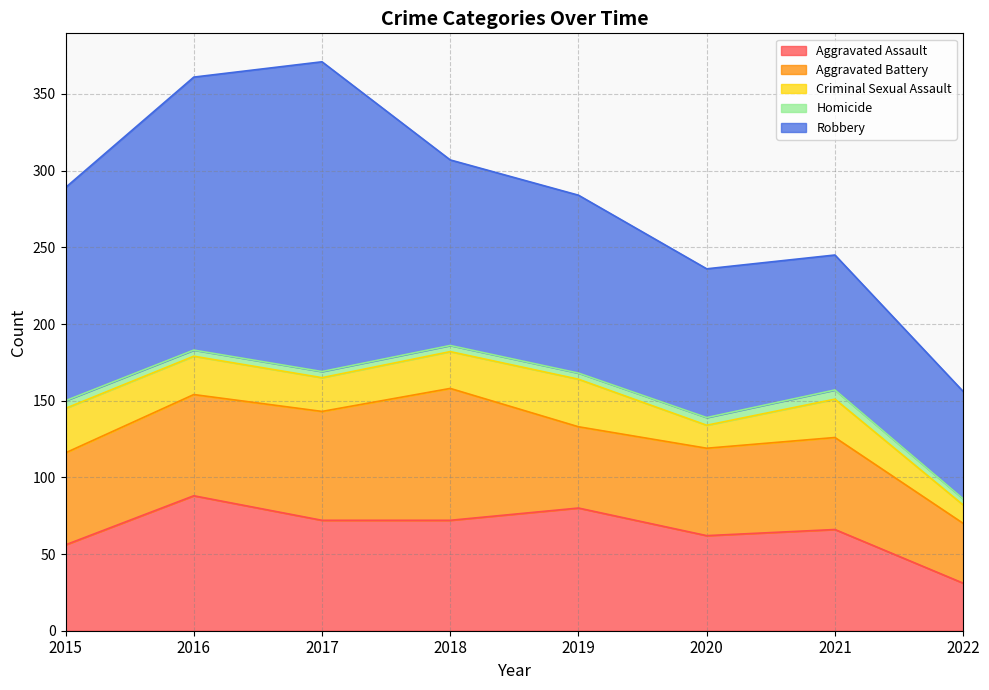

How many values in the Aggravated Assault series are below 72?

4